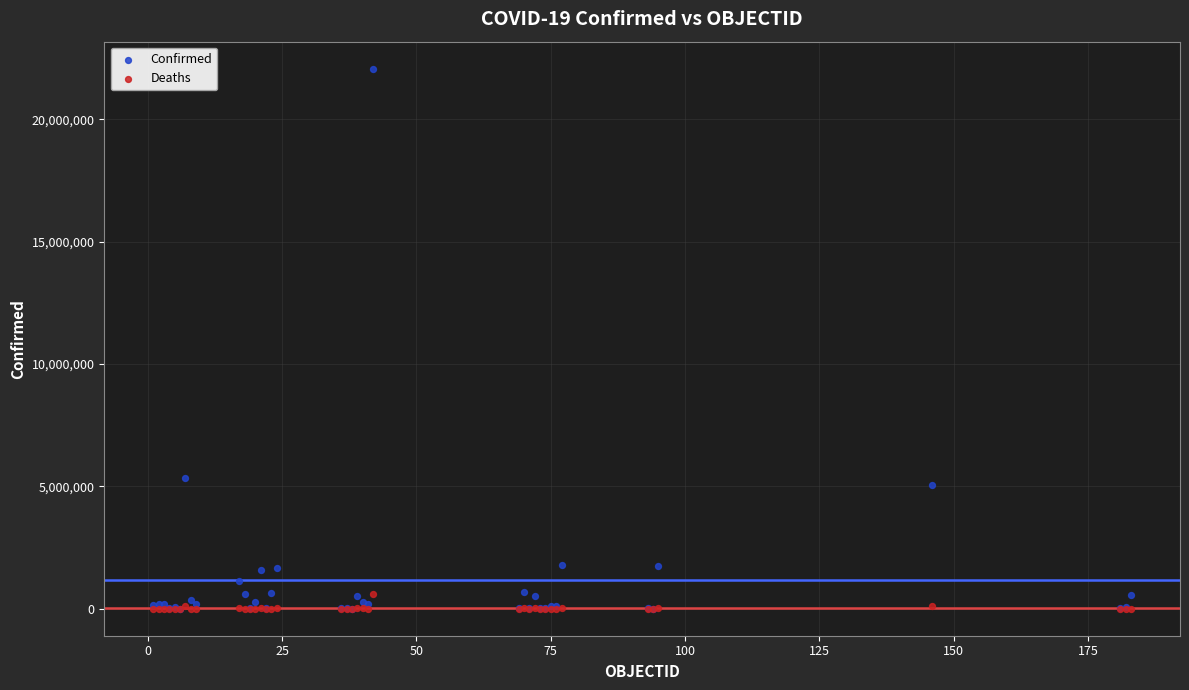

Across all series, what Y value is closest to 11033816?

5324039